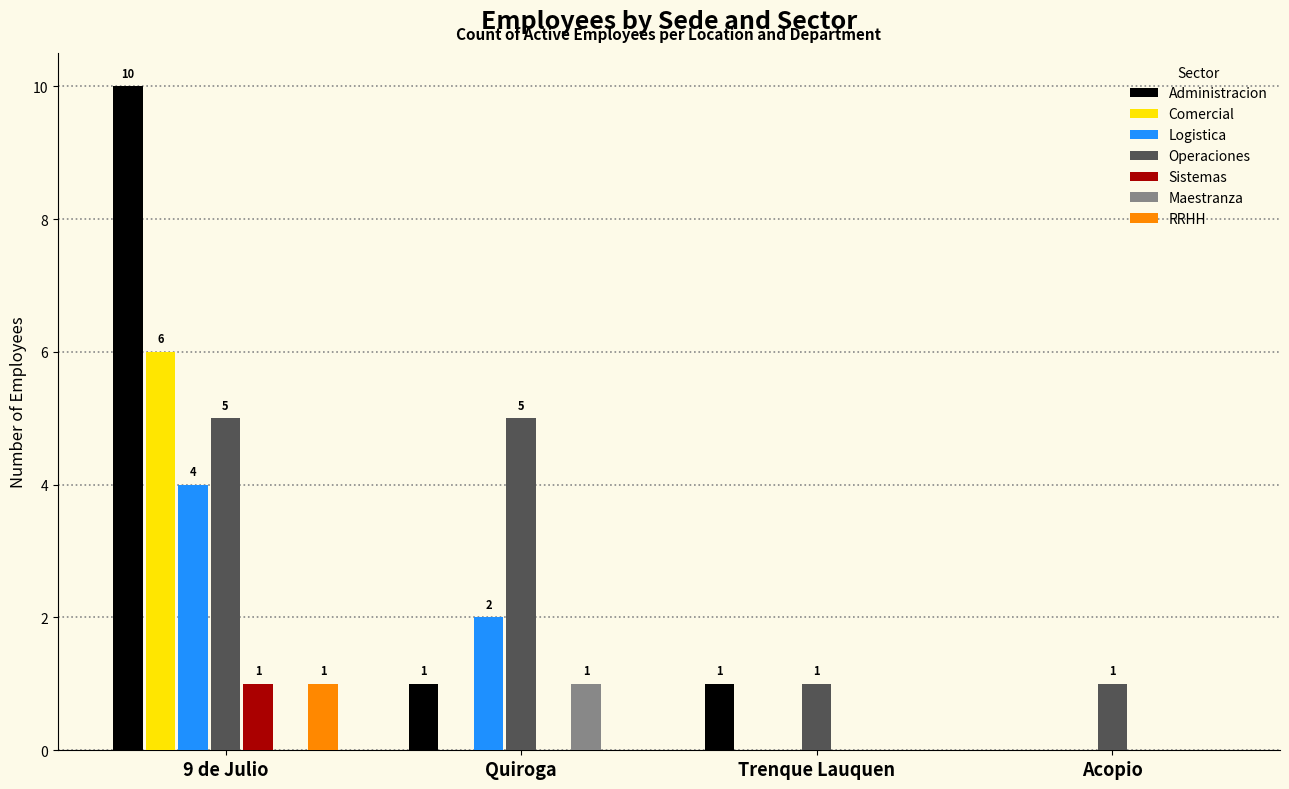

What value does the Logistica series have at 9 de Julio?

4